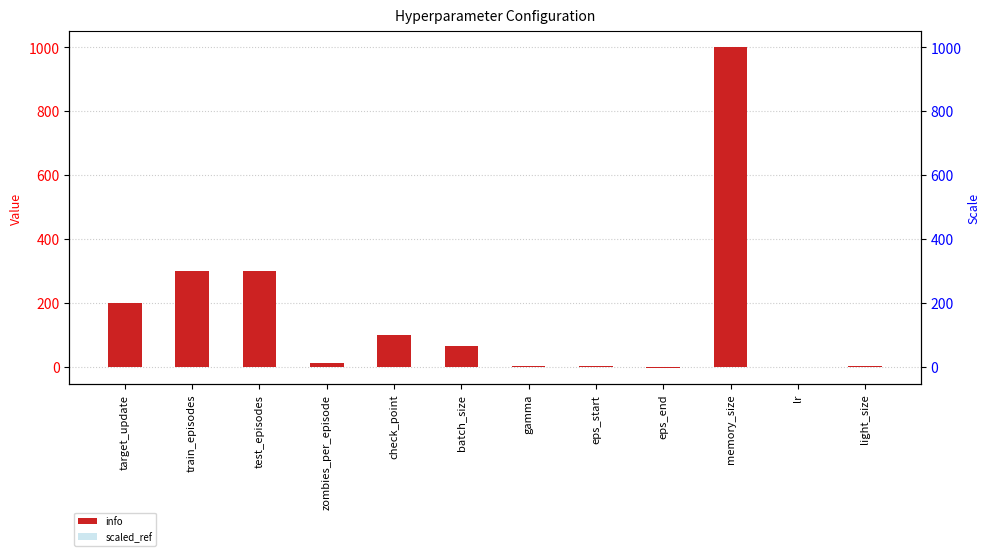

What is the sum of all info values?

1972.0